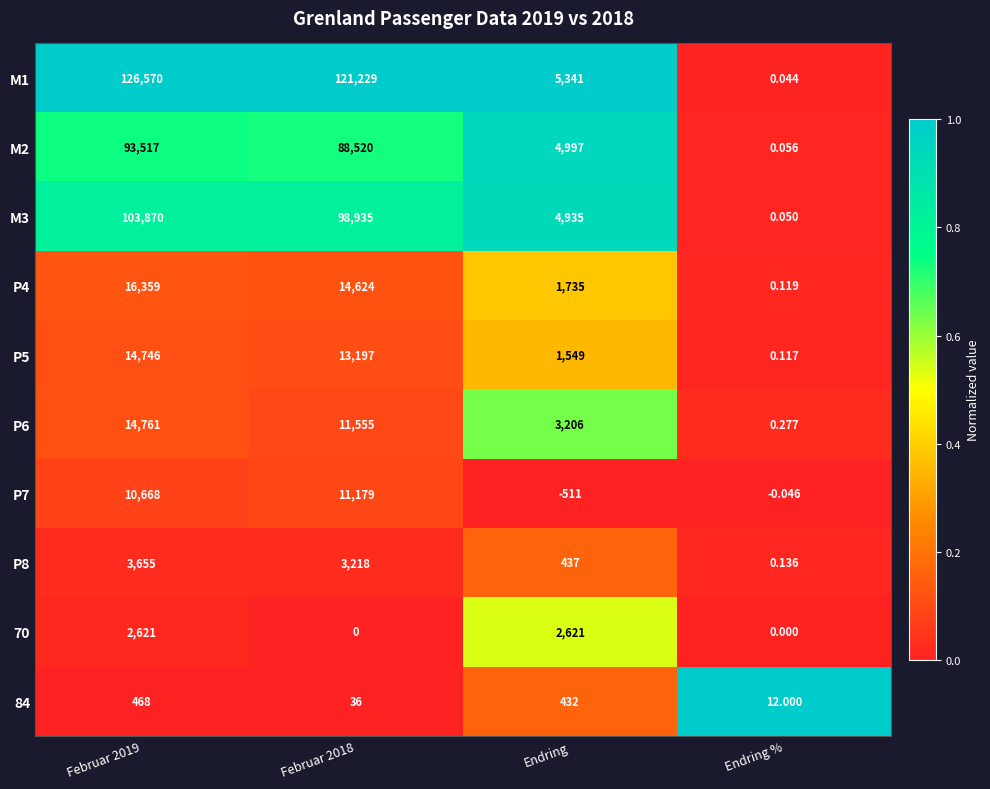

At which category does the chart reach its minimum across all series?

Endring